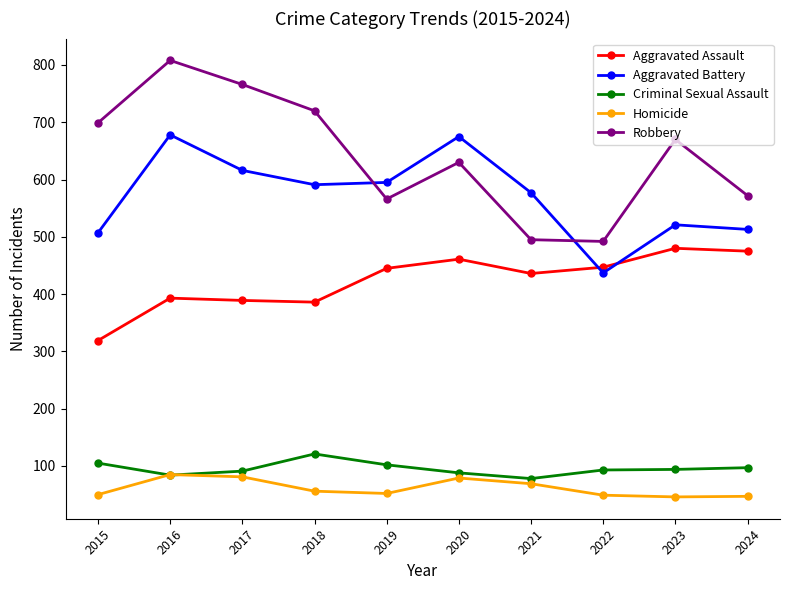

What is the difference between the second highest and minimum values in the Aggravated Battery series?

238